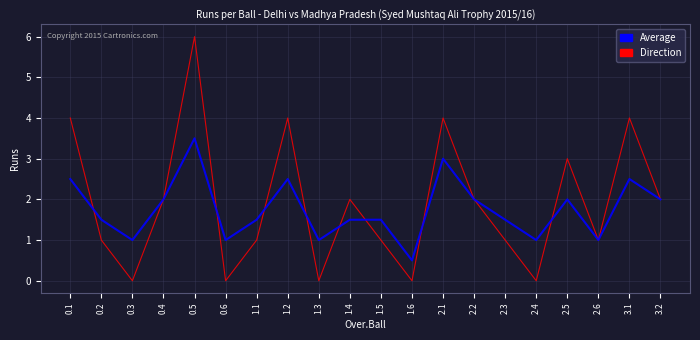

Where is the first local maximum for Average?

0.5